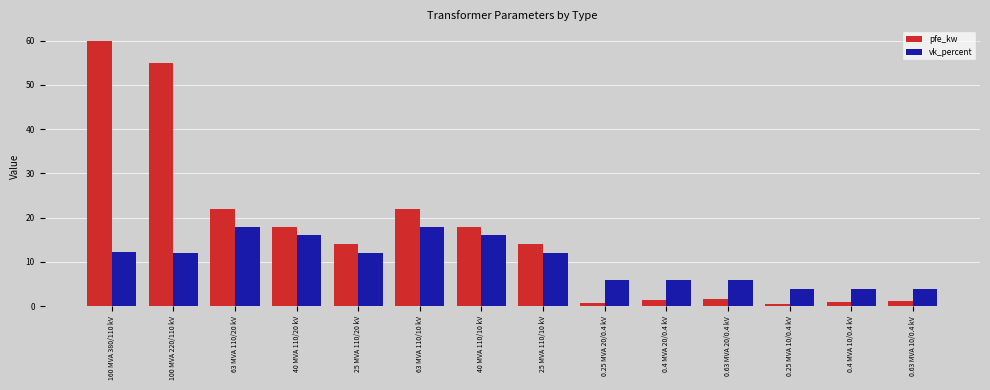

What is the minimum value shown in the chart?

0.6